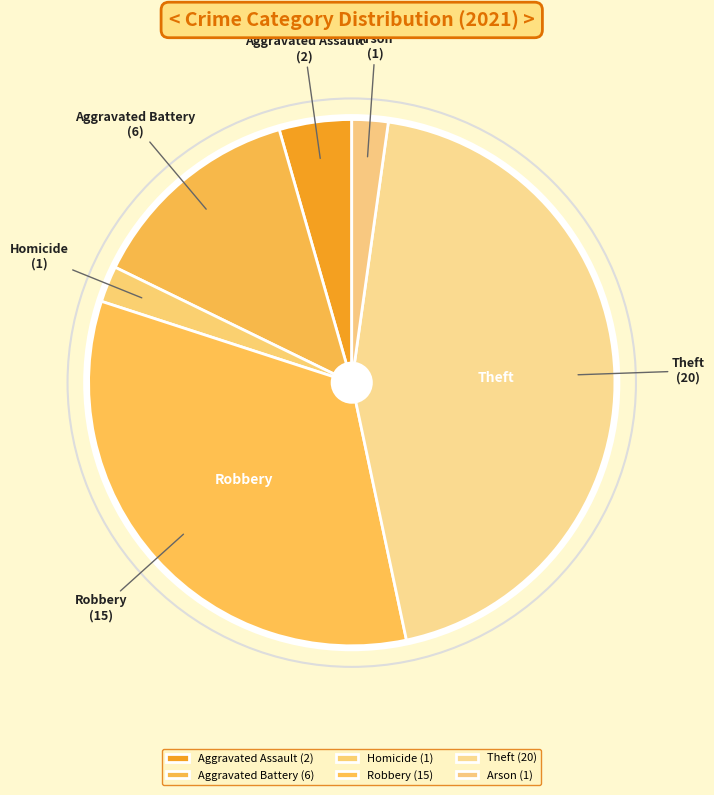

Which has a higher value, Theft or Aggravated Battery?

Theft